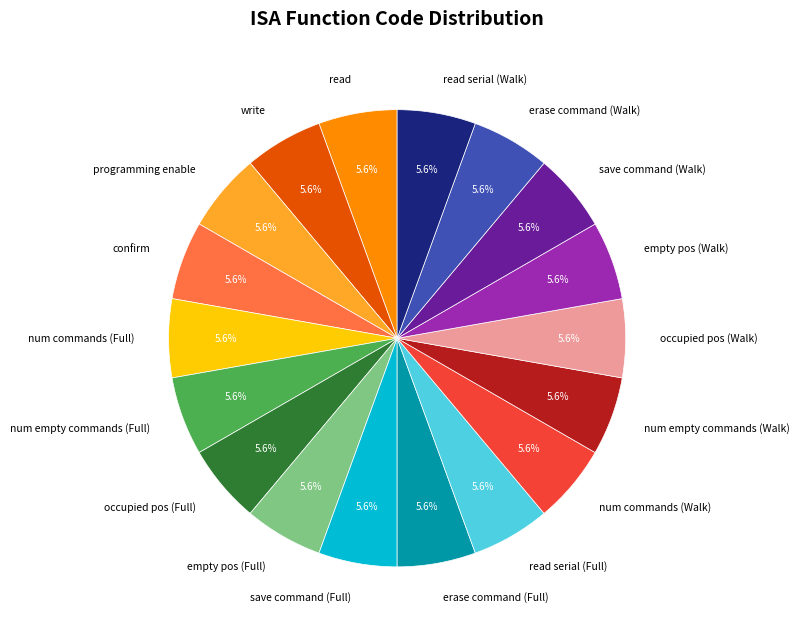

How many segments does this pie chart have?

18